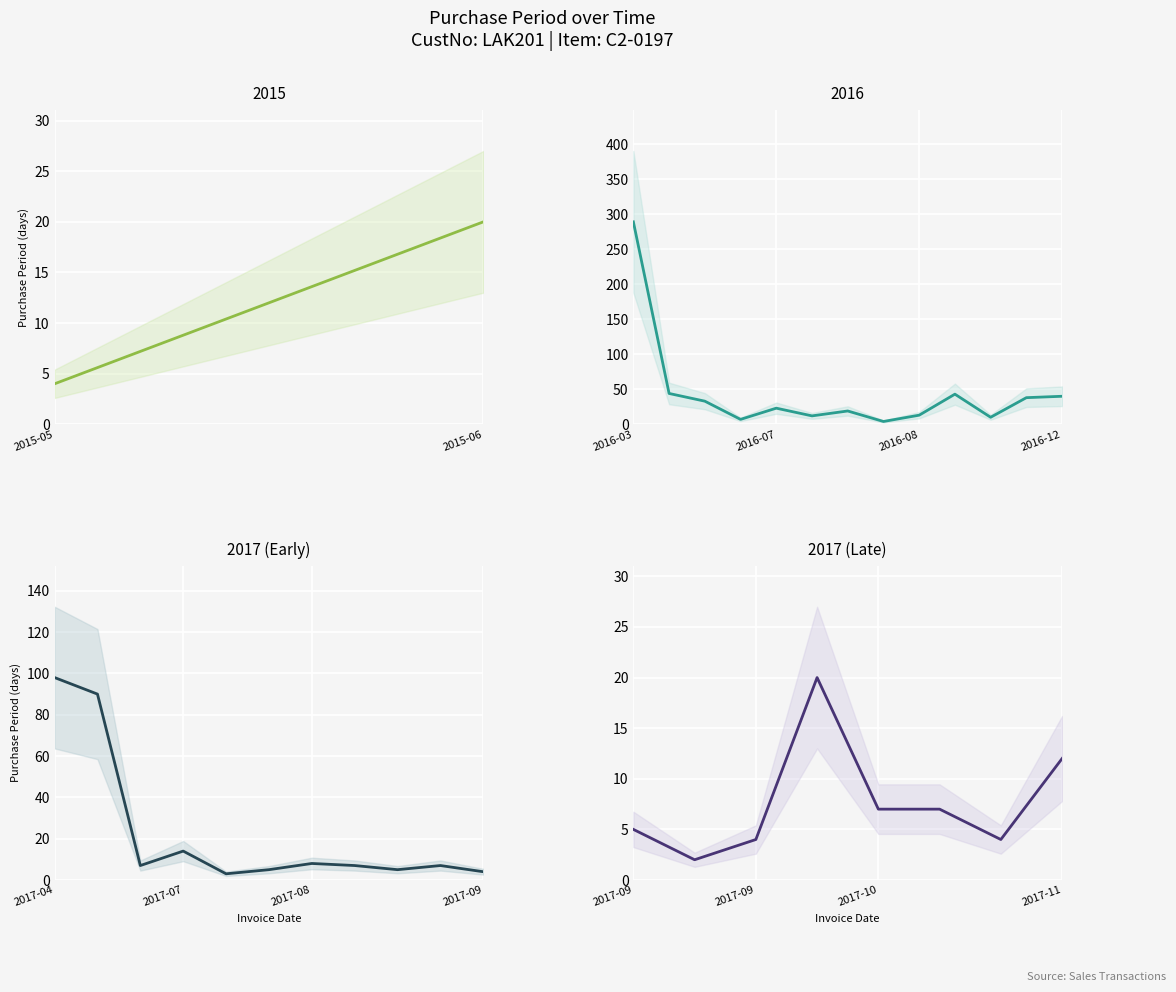

At which label does the data first exceed 10?

2015-06-01